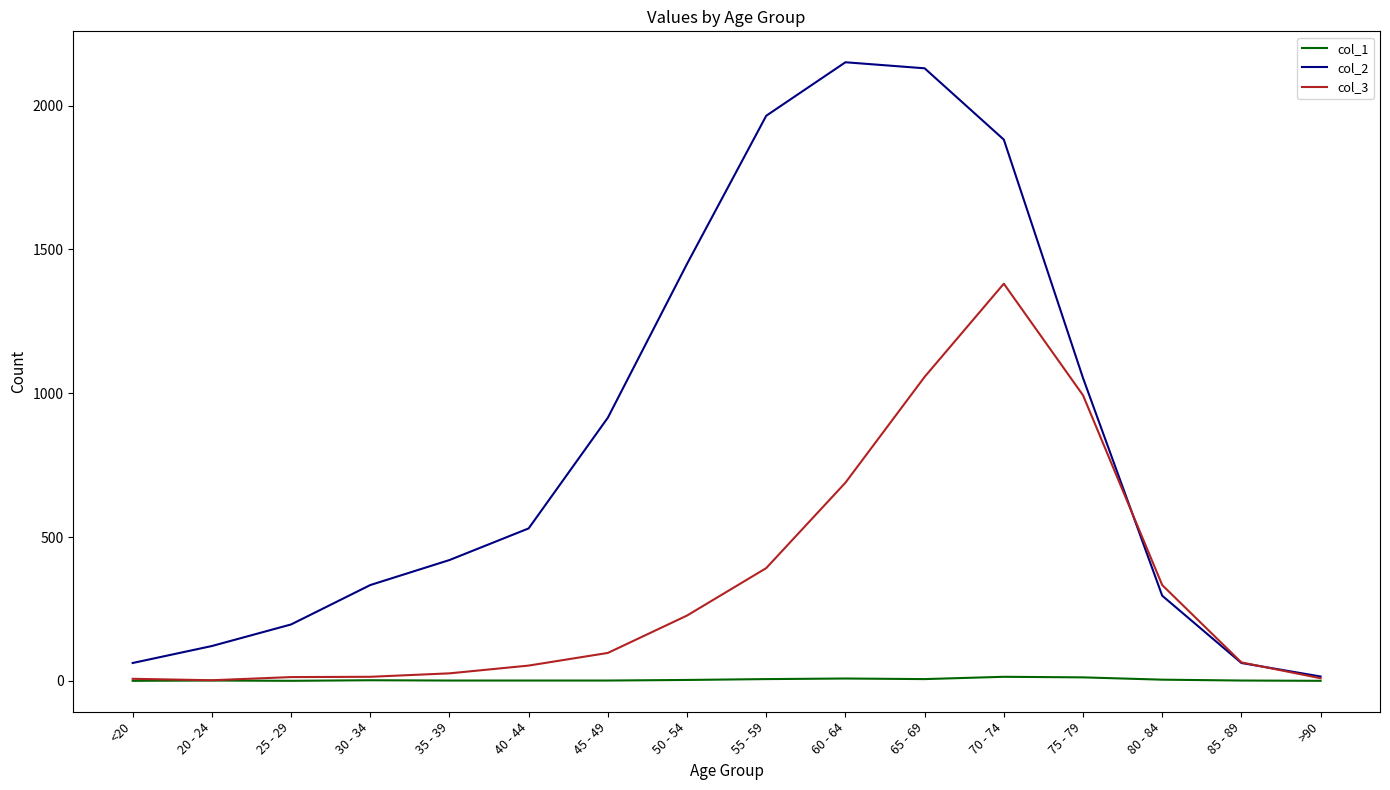

Which series has the largest total across all categories?

col_2